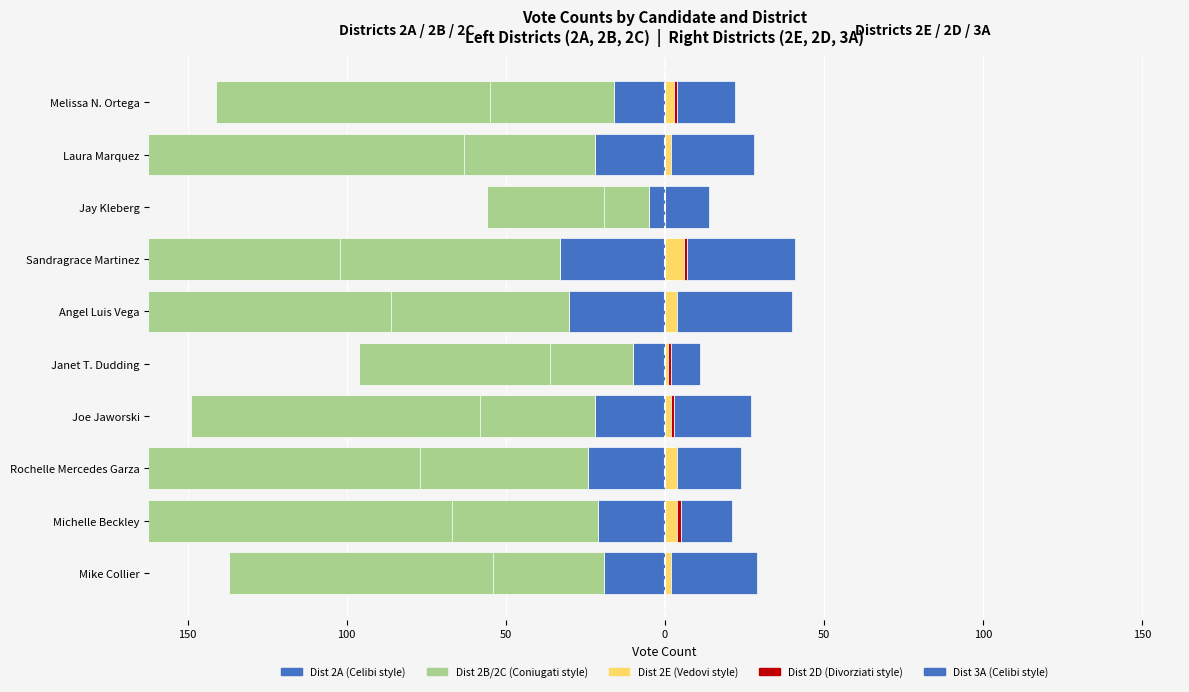

What is the difference between the District 2A (Left) values at Sandragrace Martinez and Joe Jaworski?

11